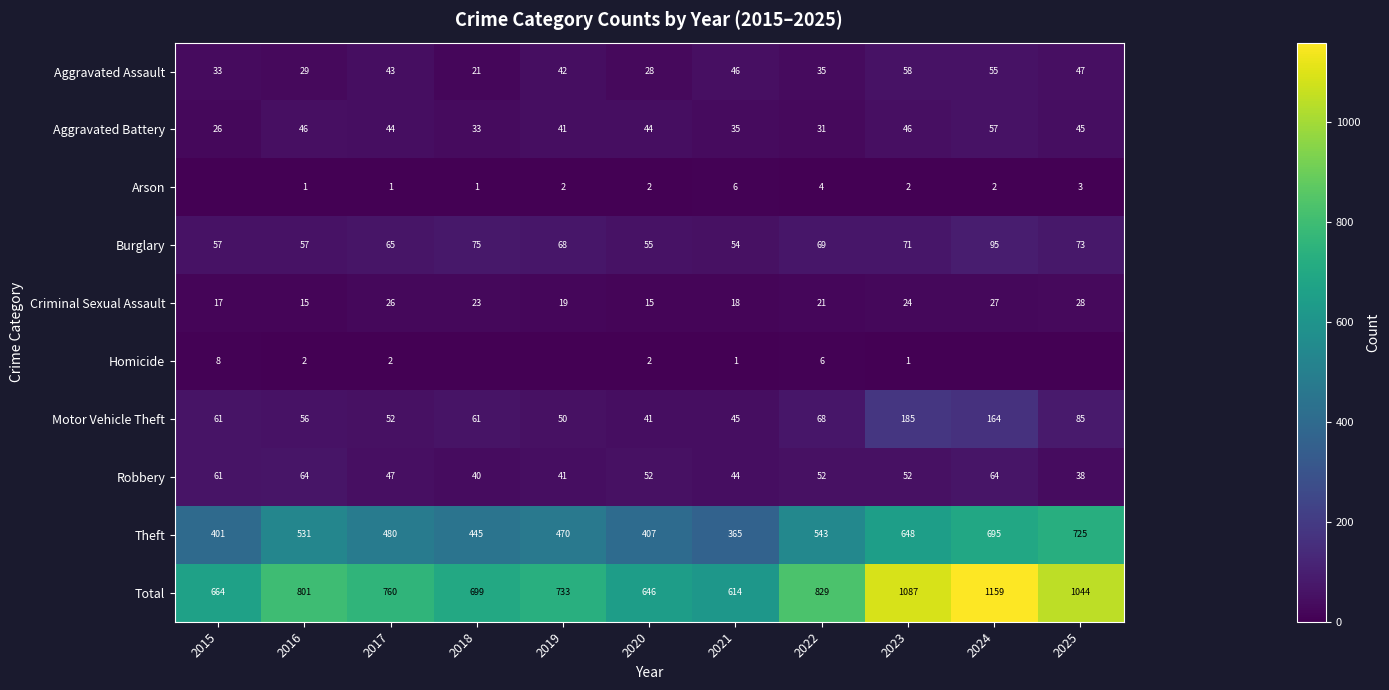

What is the approximate value of Motor Vehicle Theft at 2015?

61